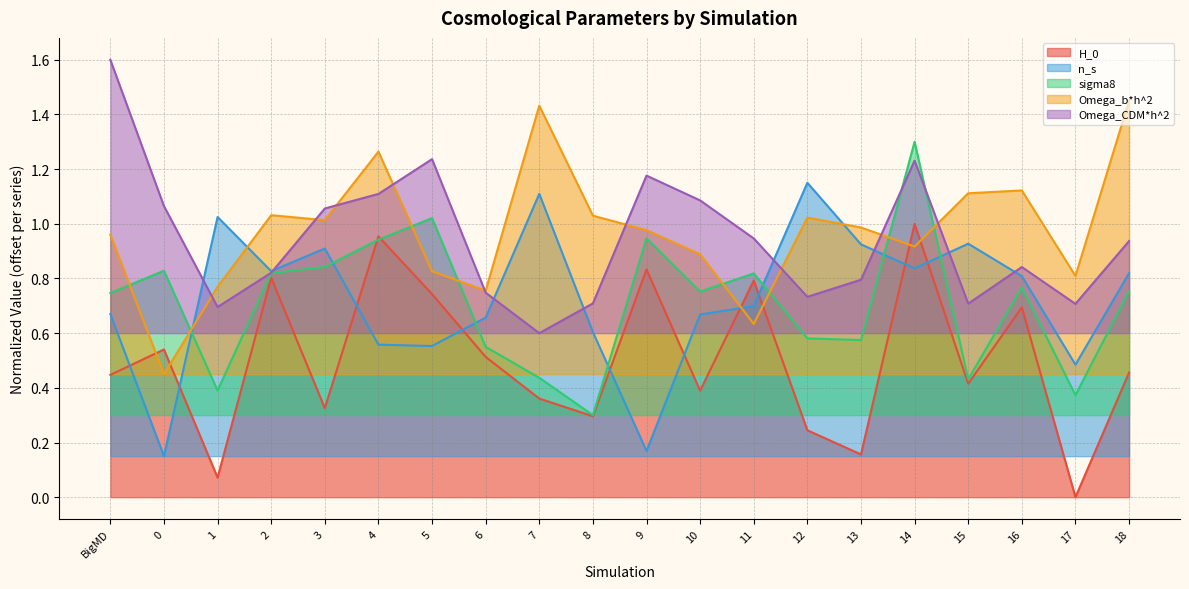

Reading right to left, list all the values displayed in this chart.

H_0: 18=0.5	17=0.0	16=0.7	15=0.4	14=1.0	13=0.2	12=0.2	11=0.8	10=0.4	9=0.8	8=0.3	7=0.4	6=0.5	5=0.7	4=1.0	3=0.3	2=0.8	1=0.1	0=0.5	BigMD=0.4
n_s: 18=0.8	17=0.5	16=0.8	15=0.9	14=0.8	13=0.9	12=1.1	11=0.7	10=0.7	9=0.2	8=0.6	7=1.1	6=0.7	5=0.6	4=0.6	3=0.9	2=0.8	1=1.0	0=0.1	BigMD=0.7
sigma8: 18=0.8	17=0.4	16=0.8	15=0.4	14=1.3	13=0.6	12=0.6	11=0.8	10=0.8	9=0.9	8=0.3	7=0.4	6=0.5	5=1.0	4=0.9	3=0.8	2=0.8	1=0.4	0=0.8	BigMD=0.7
Omega_b*h^2: 18=1.4	17=0.8	16=1.1	15=1.1	14=0.9	13=1.0	12=1.0	11=0.6	10=0.9	9=1.0	8=1.0	7=1.4	6=0.8	5=0.8	4=1.3	3=1.0	2=1.0	1=0.8	0=0.4	BigMD=1.0
Omega_CDM*h^2: 18=0.9	17=0.7	16=0.8	15=0.7	14=1.2	13=0.8	12=0.7	11=0.9	10=1.1	9=1.2	8=0.7	7=0.6	6=0.7	5=1.2	4=1.1	3=1.1	2=0.8	1=0.7	0=1.1	BigMD=1.6